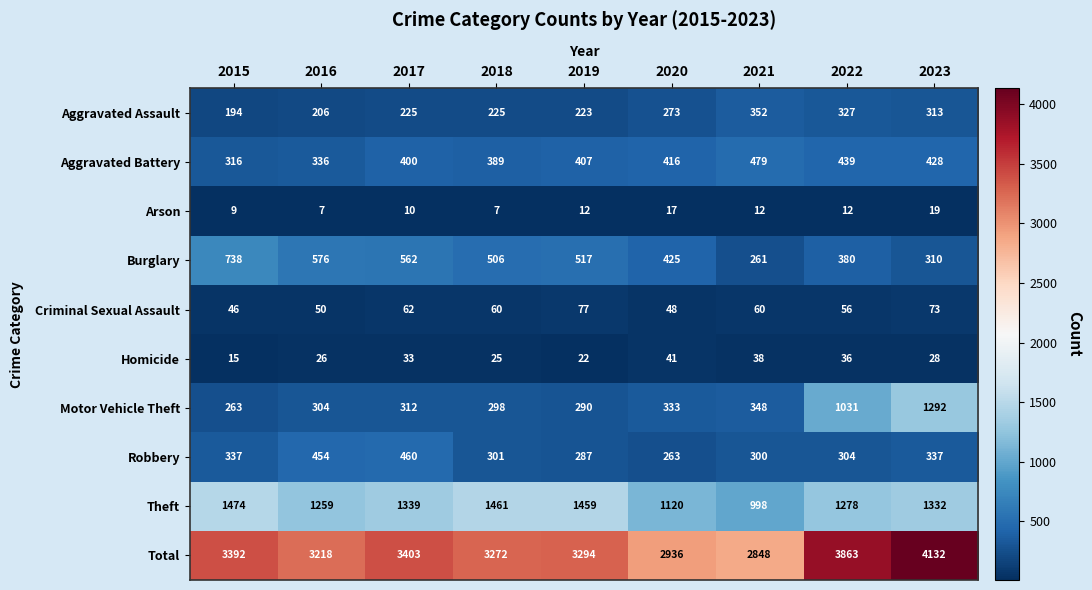

Between 2017 and 2023, which series saw the biggest shift?

Motor Vehicle Theft